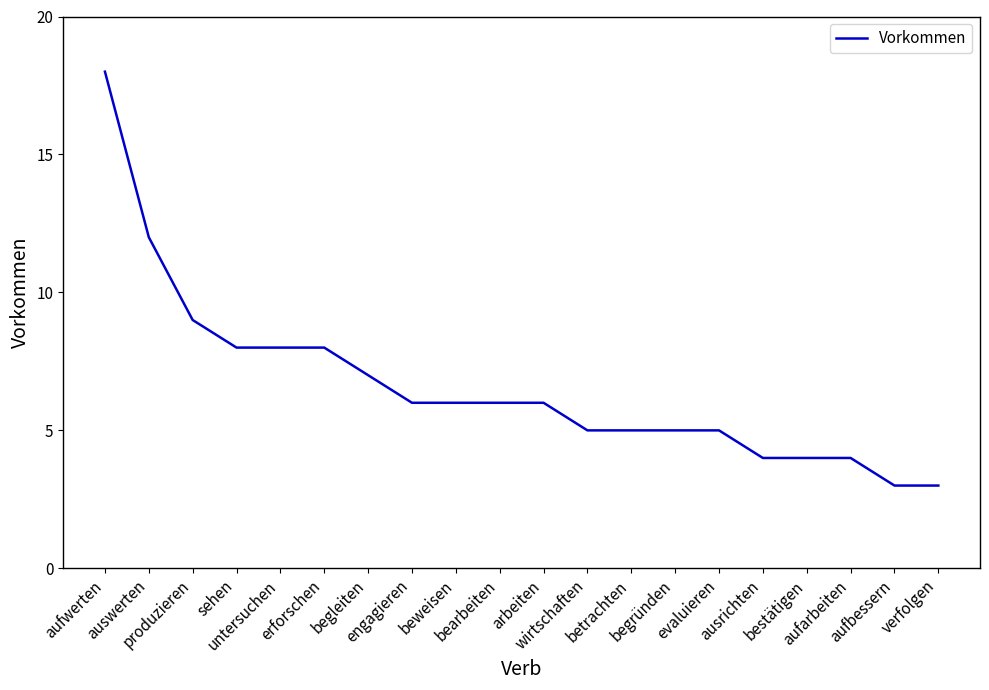

Reading left to right, extract all data points from this chart.

aufwerten=18	auswerten=12	produzieren=9	sehen=8	untersuchen=8	erforschen=8	begleiten=7	engagieren=6	beweisen=6	bearbeiten=6	arbeiten=6	wirtschaften=5	betrachten=5	begründen=5	evaluieren=5	ausrichten=4	bestätigen=4	aufarbeiten=4	aufbessern=3	verfolgen=3